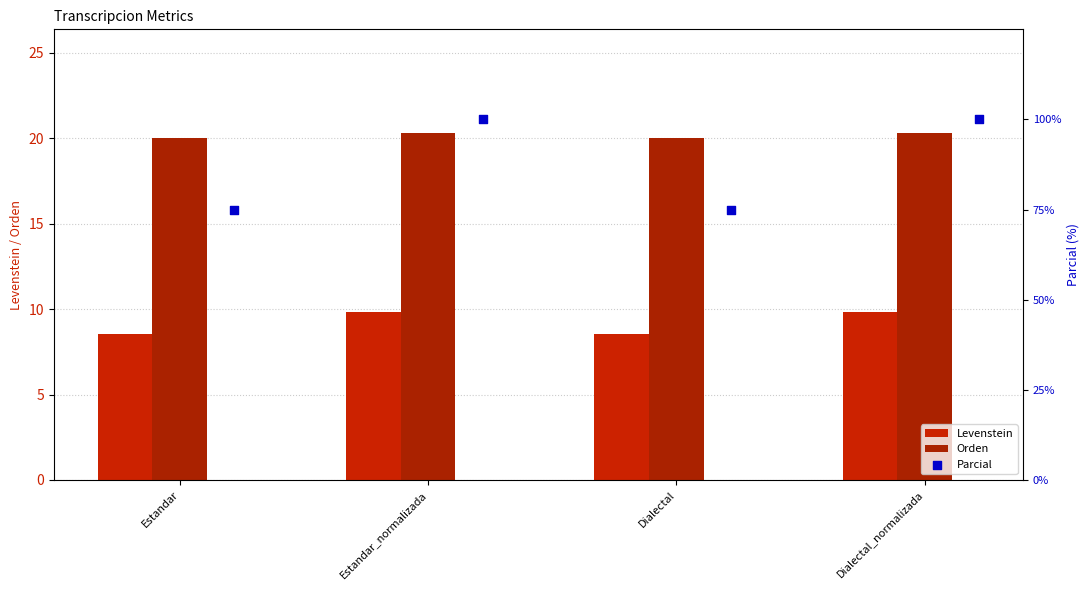

What is the total value across all series at Estandar_normalizada?

130.1